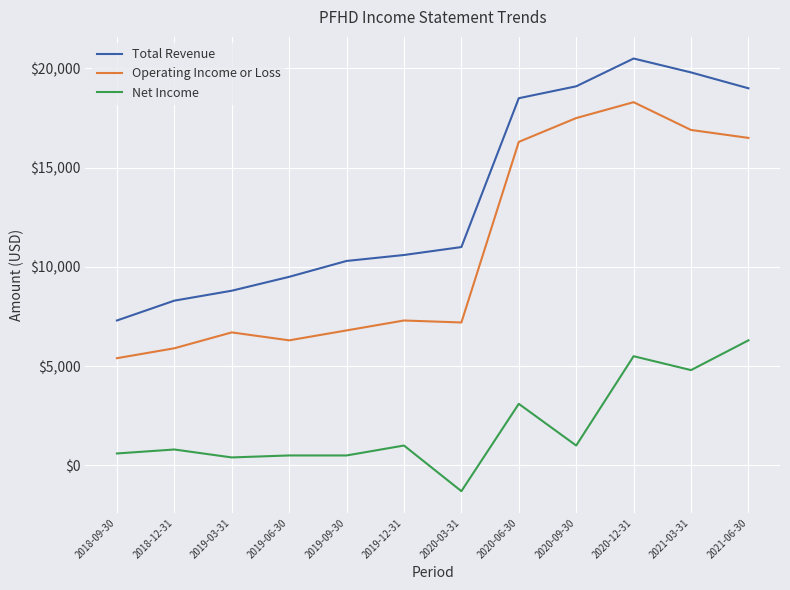

What is the minimum value for Net Income?

-1300